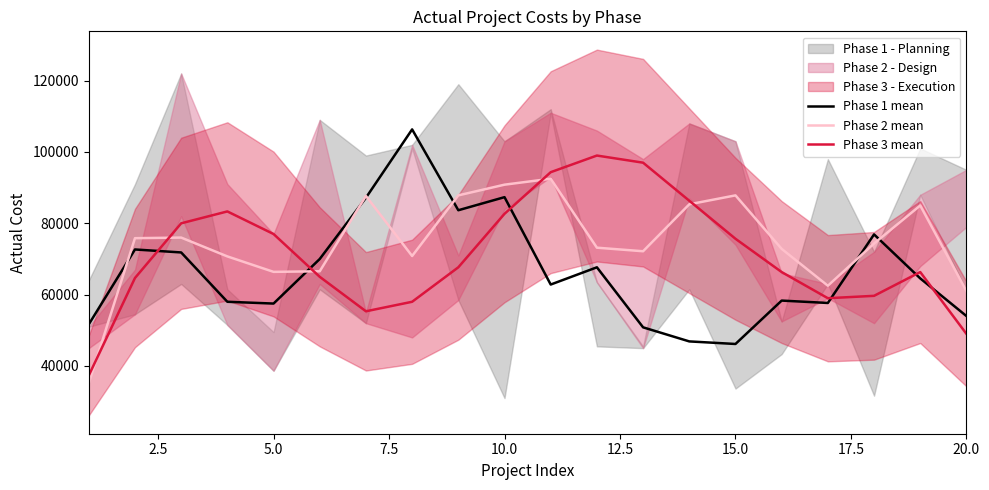

After their last crossing, which series has the higher values: Phase 1 mean or Phase 3 mean?

Phase 1 mean